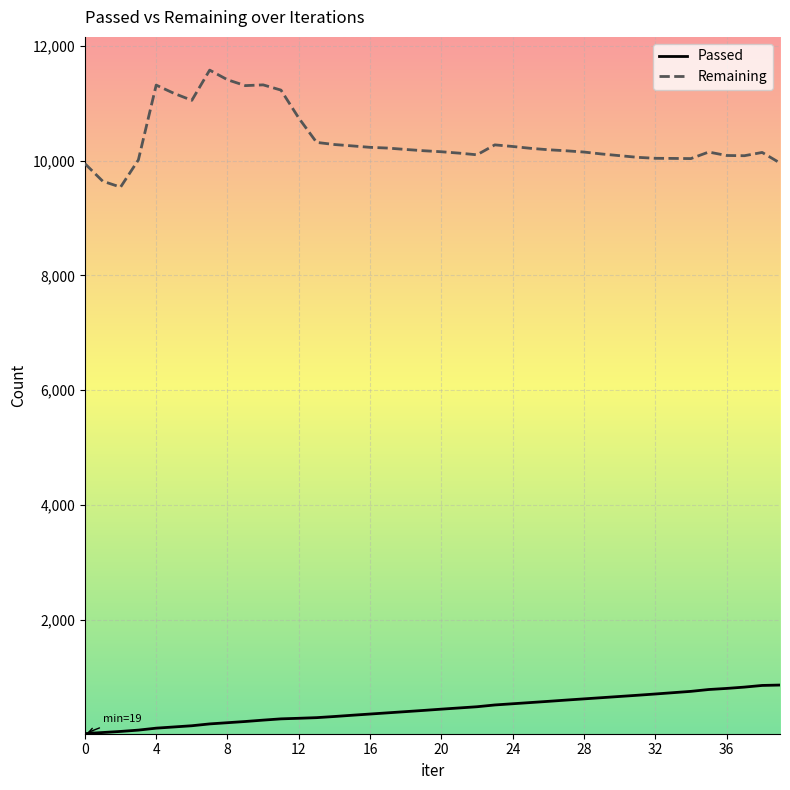

Which series has the largest total across all categories?

Remaining